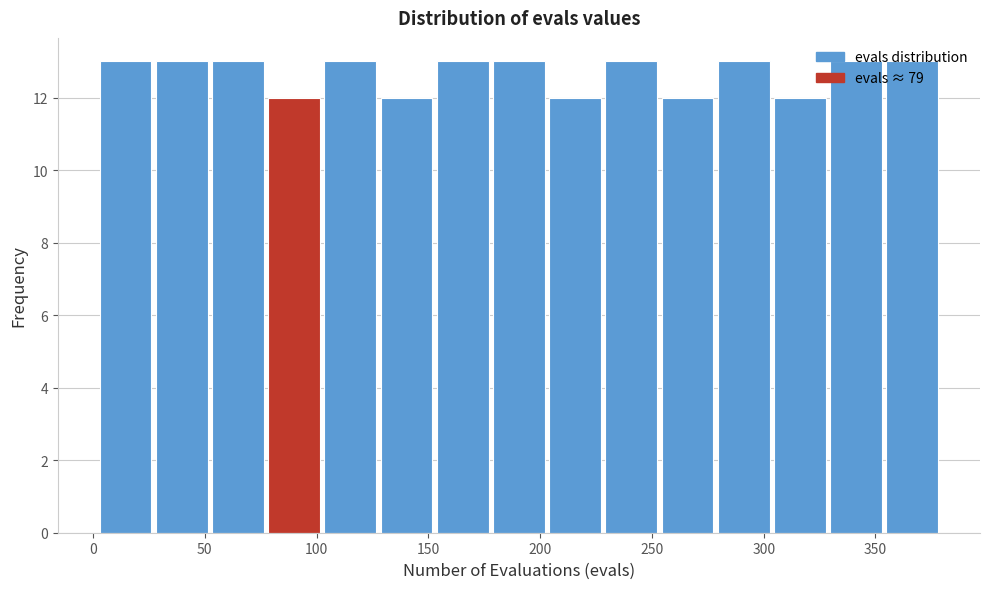

Reading left to right, transcribe this chart: for each bar, give the range it covers on the x-axis and its height. Neither the bar edges nor the heights are printed on the chart, so give them approximately, as read against the axes.

0 to 25: 13
25 to 50: 13
50 to 75: 13
75 to 105: 12
105 to 130: 13
130 to 155: 12
155 to 180: 13
180 to 205: 13
205 to 230: 12
230 to 255: 13
255 to 280: 12
280 to 305: 13
305 to 330: 12
330 to 355: 13
355 to 380: 13